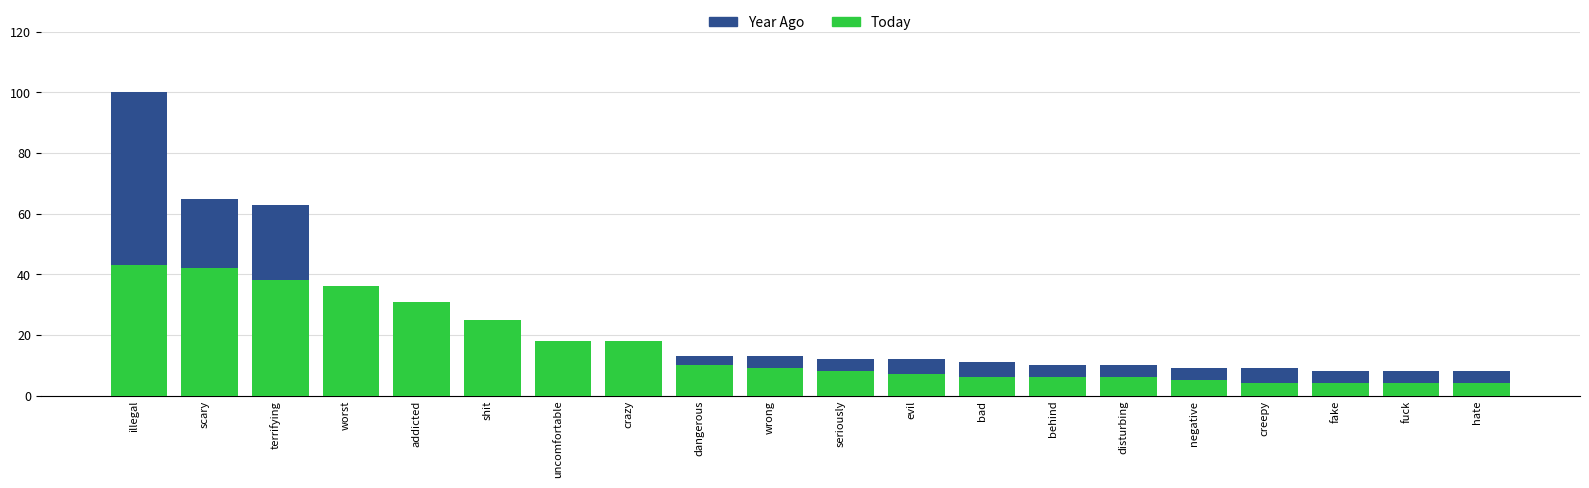

At how many categories does at least one series exceed 79?

1